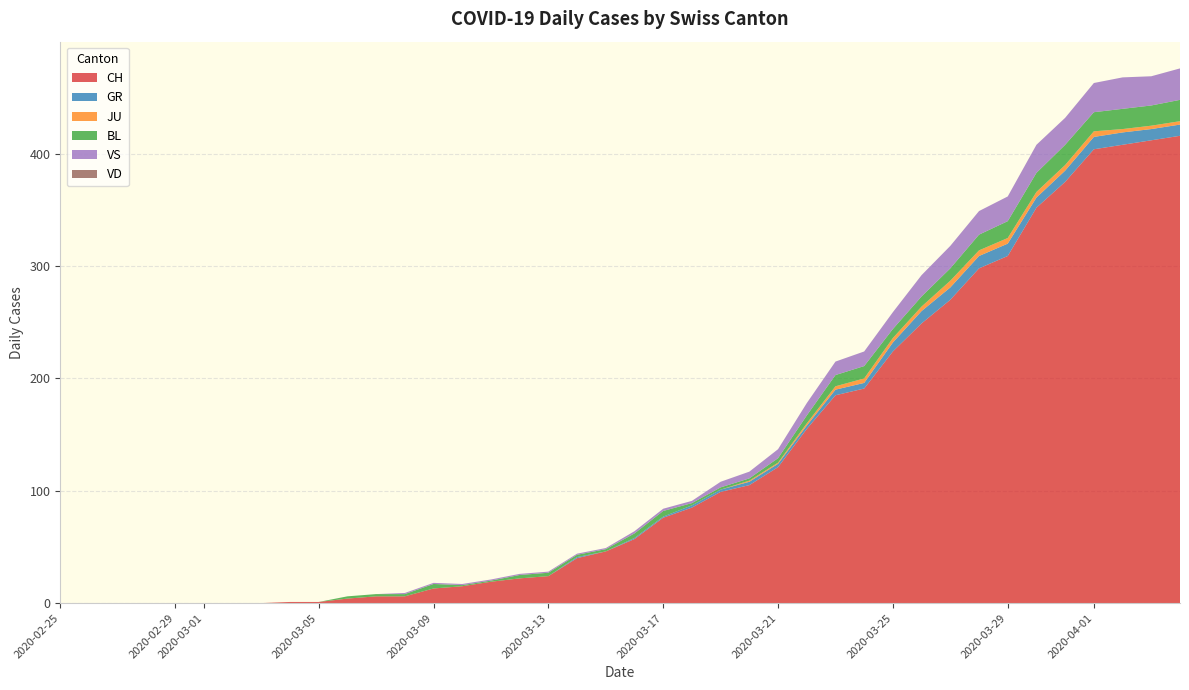

Reading left to right, transcribe all the data shown in this chart.

CH: 0	0	0	0	0	0	0	0	1	1	4	6	6	13	15	19	22	24	40	46	57	76	85	99	105	121	155	185	191	224	249	270	298	309	352	375	404	408	412	416
GR: 0	0	0	0	0	0	0	0	0	0	0	0	0	0	0	0	0	0	1	0	1	1	2	2	3	3	3	5	5	8	11	11	11	11	9	10	11	11	10	10
JU: 0	0	0	0	0	0	0	0	0	0	0	0	0	0	0	0	0	0	0	0	0	0	0	0	1	1	2	3	4	4	4	6	5	5	5	5	5	3	3	3
BL: 0	0	0	0	0	0	0	0	0	0	2	2	2	4	1	1	3	3	2	2	4	5	2	2	2	4	7	10	11	8	9	11	14	15	17	18	17	18	18	19
VS: 0	0	0	0	0	0	0	0	0	0	0	0	1	1	1	1	1	1	1	1	2	2	2	5	6	8	11	12	13	15	19	20	21	22	25	24	26	28	26	28
VD: 0	0	0	0	0	0	0	0	0	0	0	0	0	0	0	0	0	0	0	0	0	0	0	0	0	0	0	0	0	0	0	0	0	0	0	0	0	0	0	0